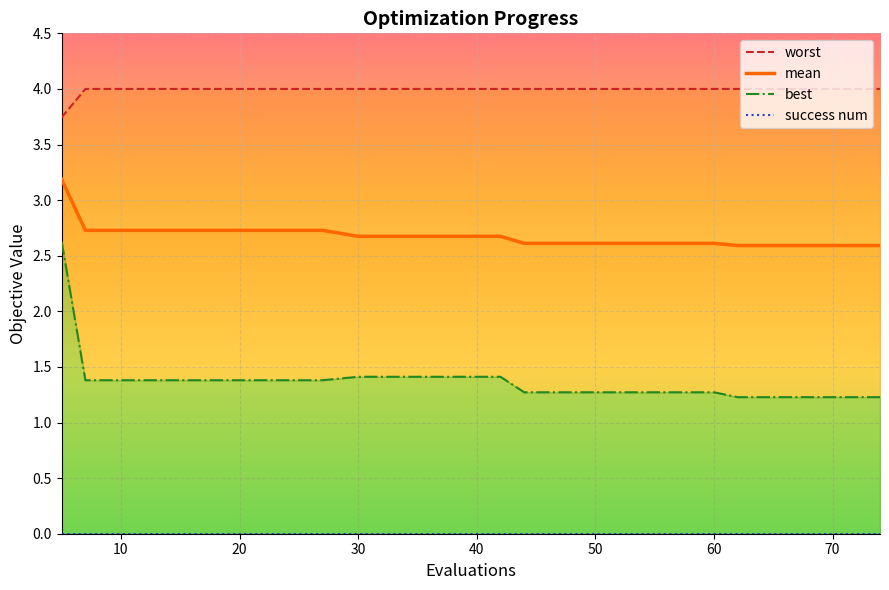

Between 42 and 60, which is larger?

42